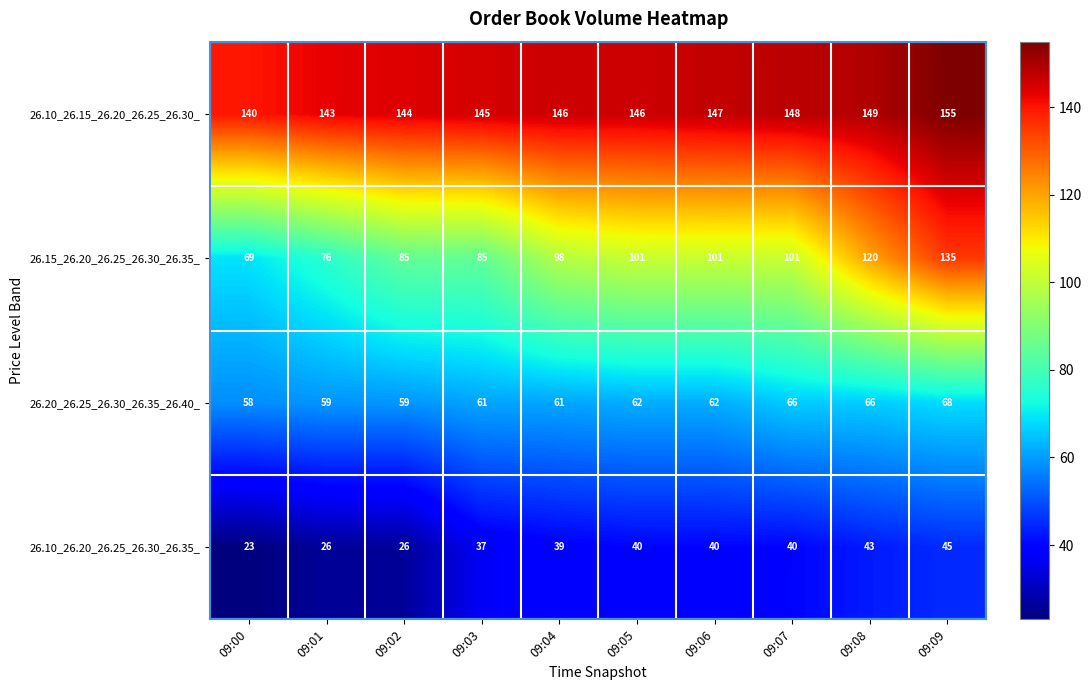

At 09:08, list the series in order from largest to smallest.

26.10_26.15_26.20_26.25_26.30_, 26.15_26.20_26.25_26.30_26.35_, 26.20_26.25_26.30_26.35_26.40_, 26.10_26.20_26.25_26.30_26.35_